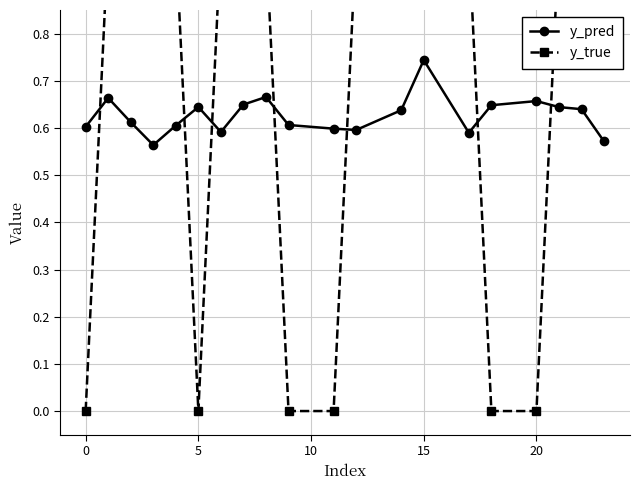

True or false: y_true has more than 2 points higher than both neighbors.

False